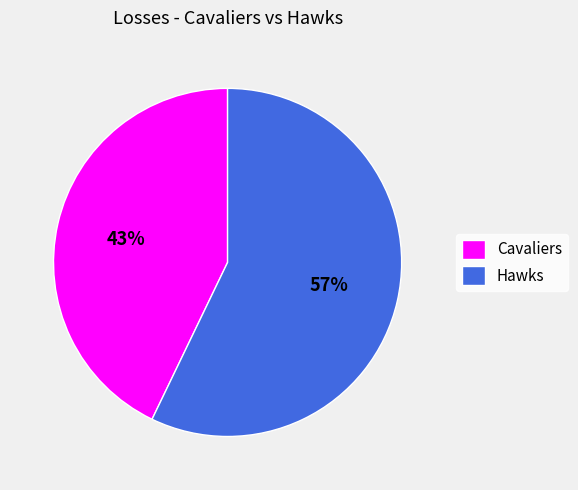

To the nearest percent, what percentage of the pie is Cavaliers?

43%